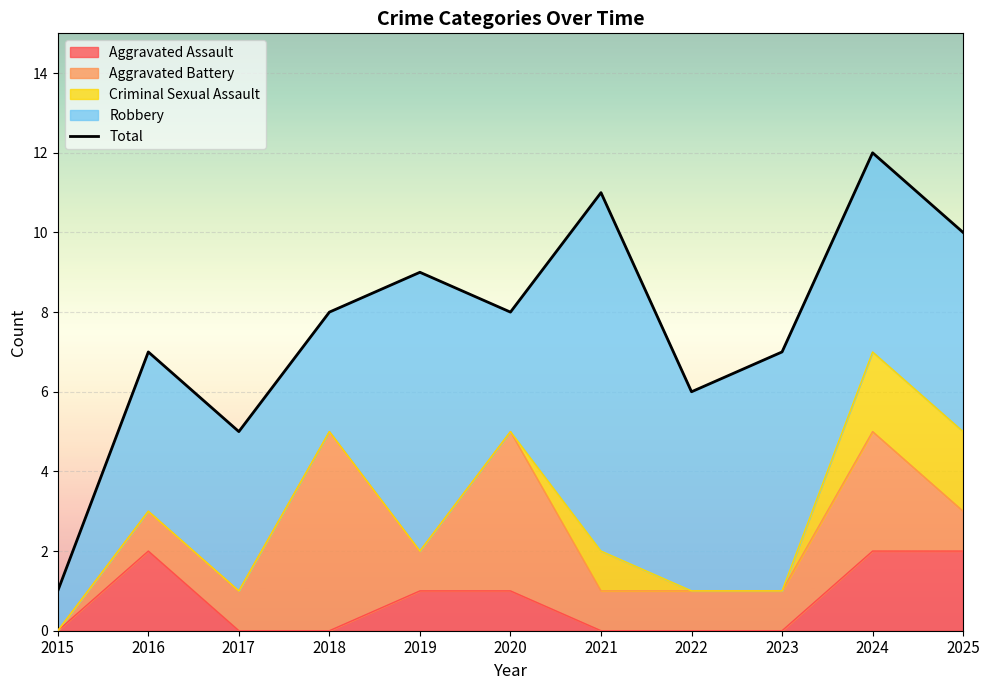

What is the difference between the values at 2018 and 2022?

2